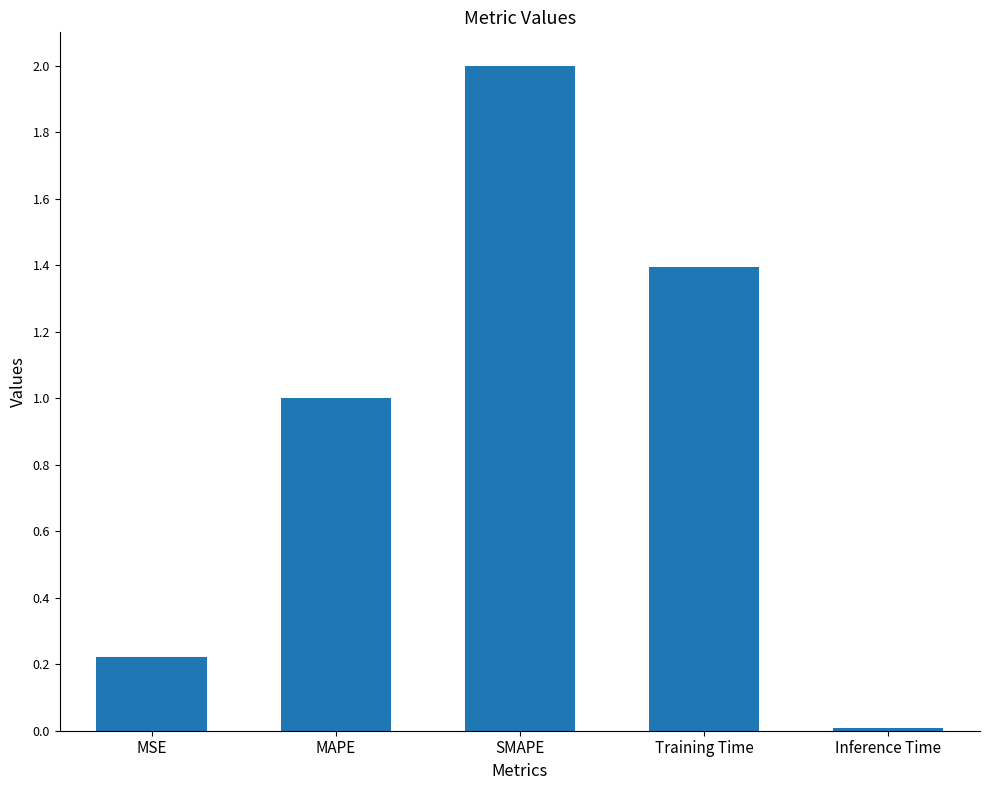

How many data points are above 1?

3